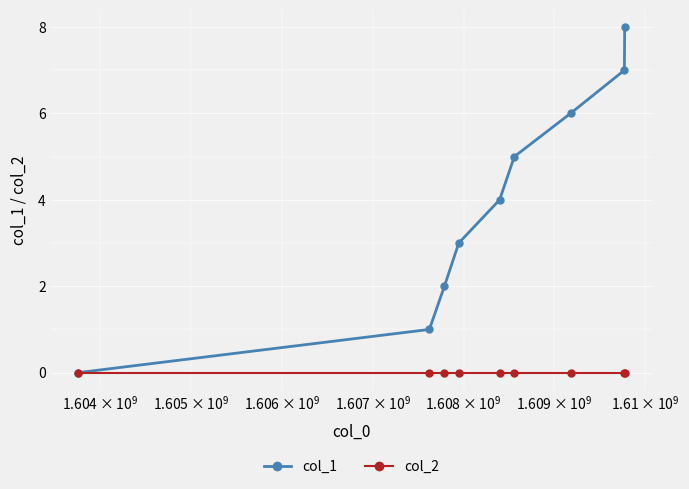

True or false: col_1 has more than 2 interior local peaks.

False